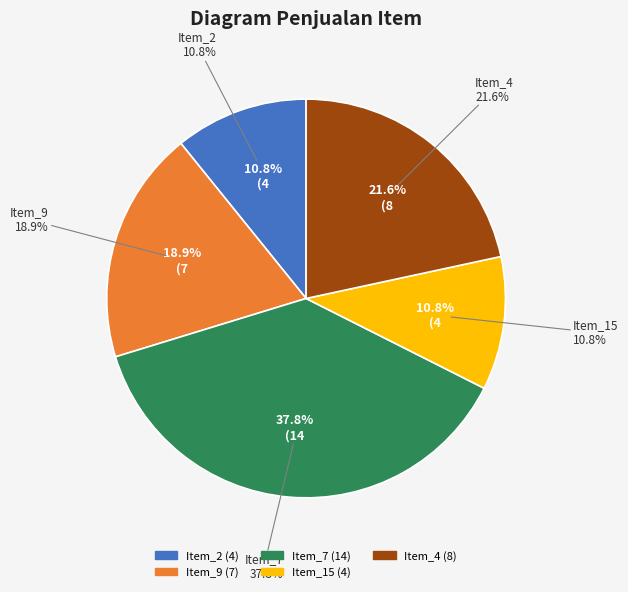

What portion of the pie excludes Item_4?

78.4%